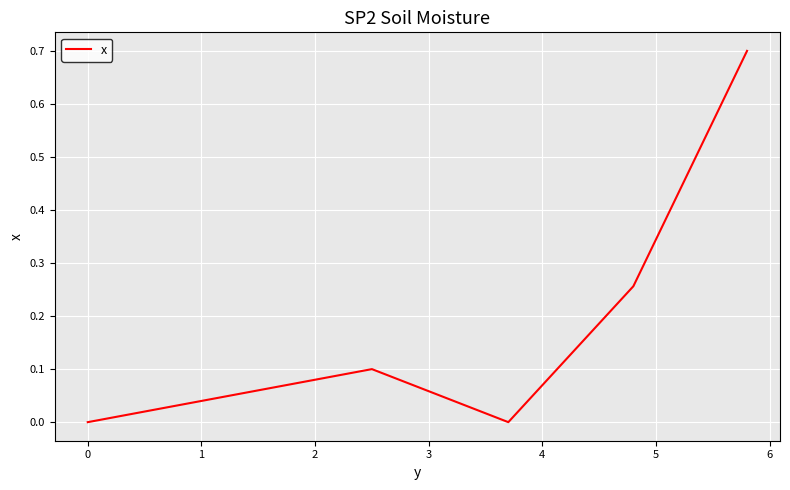

True or false: there are more than 0 points higher than both neighbors.

True